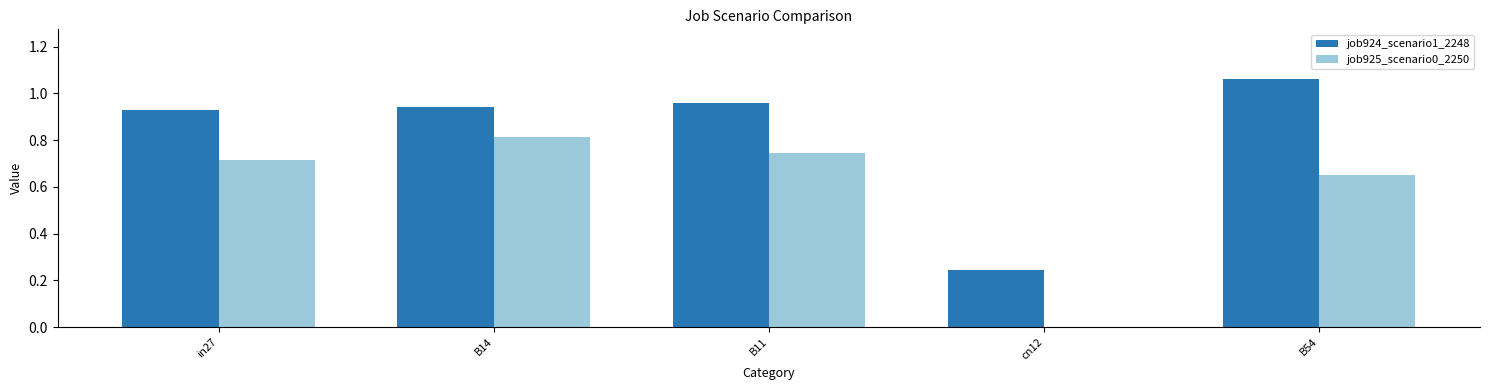

How many groups of bars are there?

5